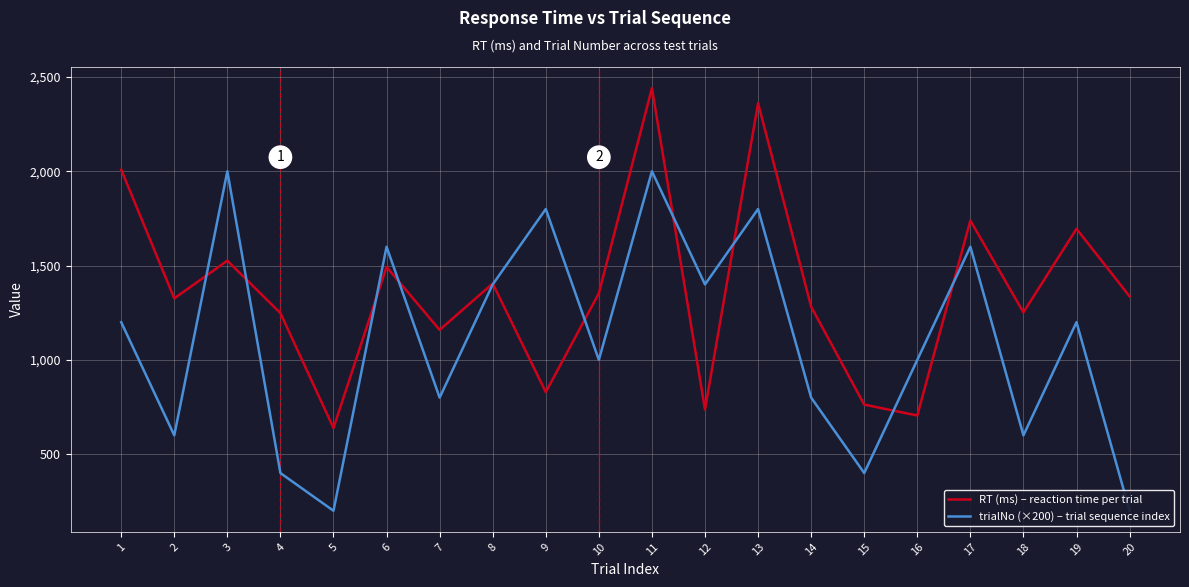

What are all the series names shown in the legend?

RT (ms) – reaction time per trial, trialNo (×200) – trial sequence index